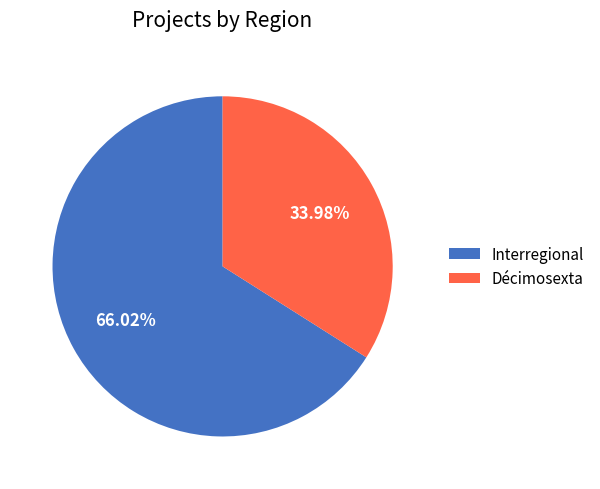

Approximately how many times larger is the value at Interregional compared to Décimosexta?

1.9